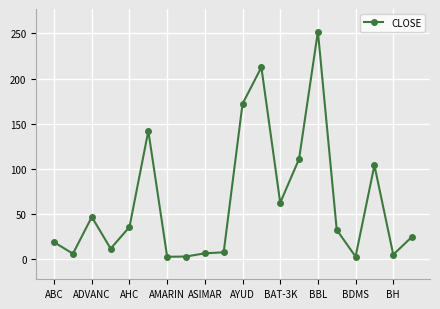

What is the sum of all values?

1260.5